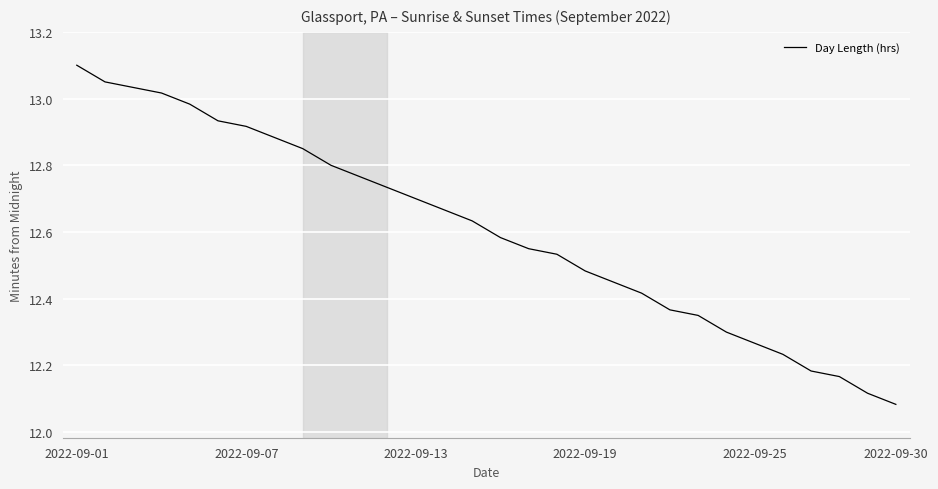

Which label corresponds to the largest value in the chart?

2022-09-01